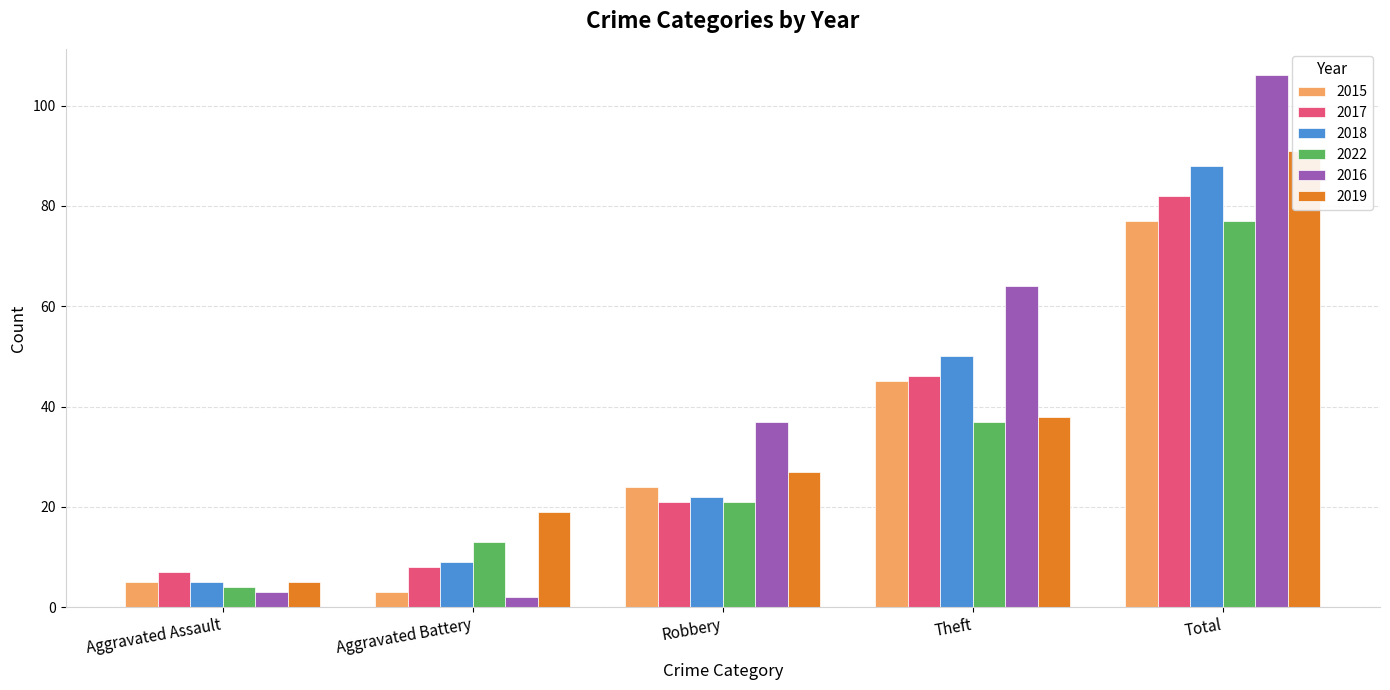

What is the label of the 2nd bar from the left?

Aggravated Battery